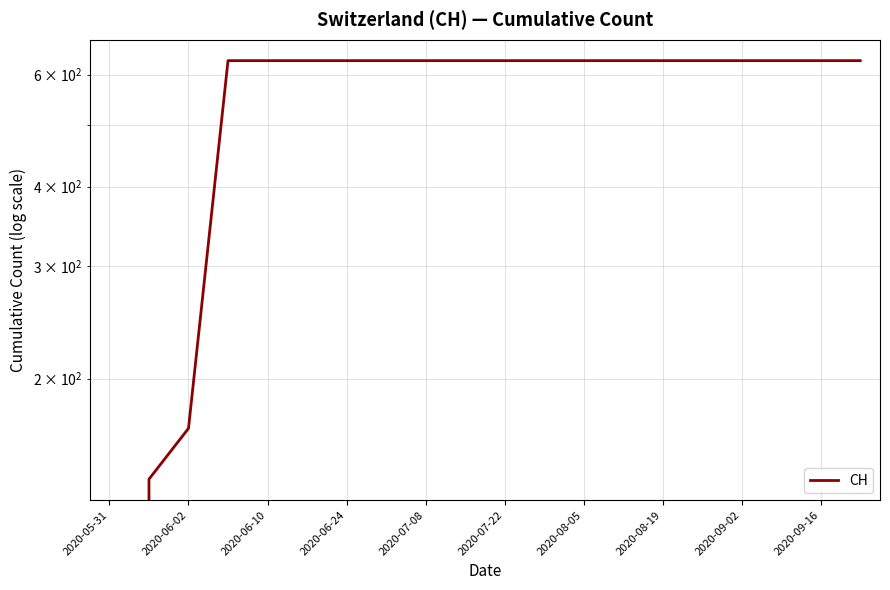

What is the sum of all values?

11033